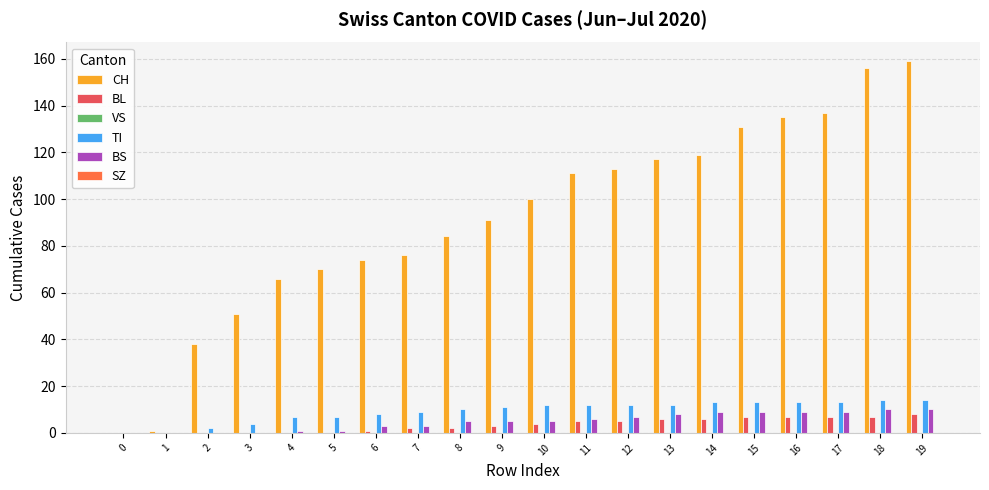

Is it true that TI equals 4 at 12?

False